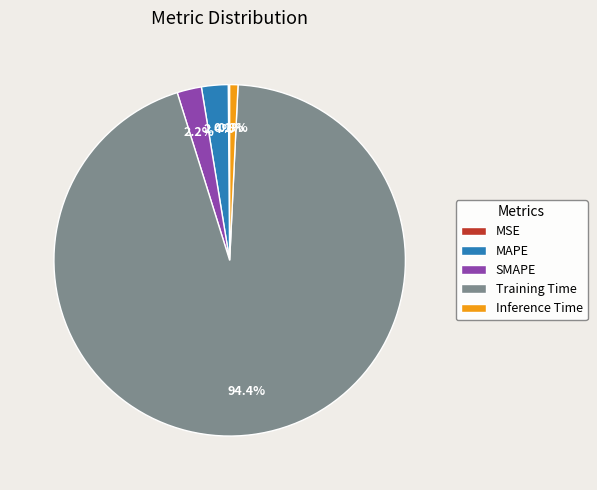

To the nearest percent, what is the difference between the largest and smallest slice percentages?

94%